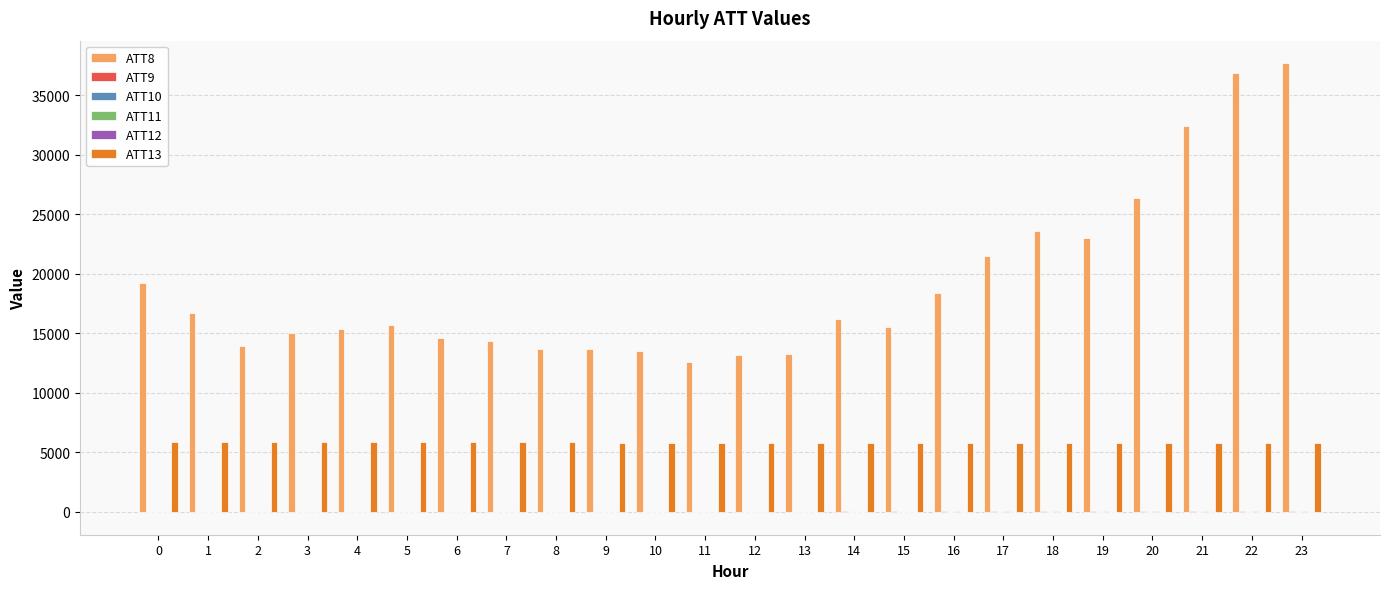

How many groups of bars are there?

24